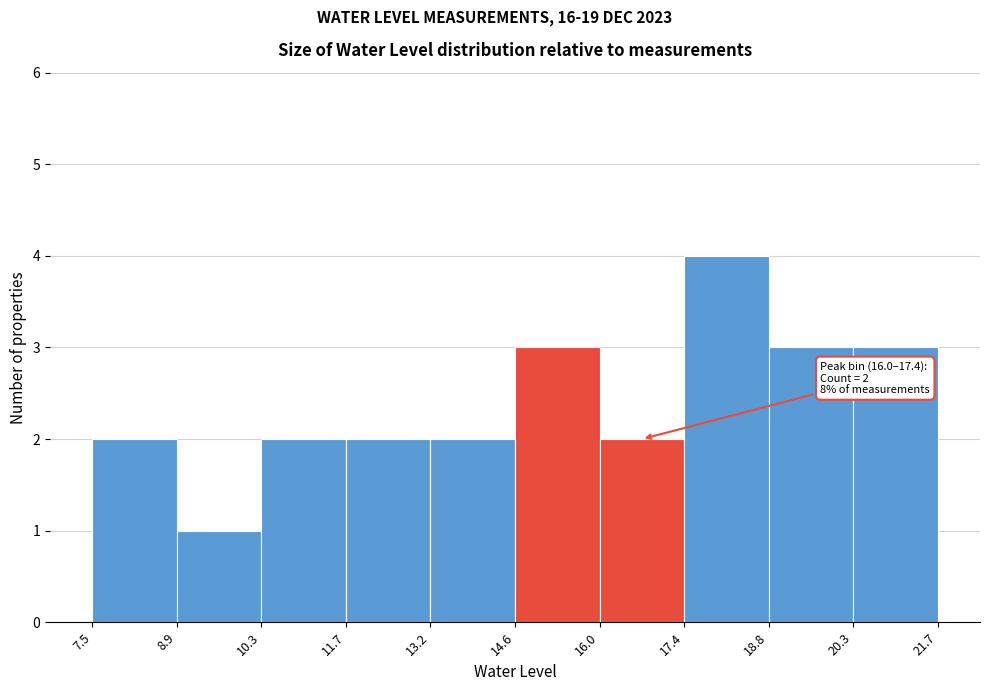

Over which range of the x-axis is the bar tallest?

17.4 to 18.8